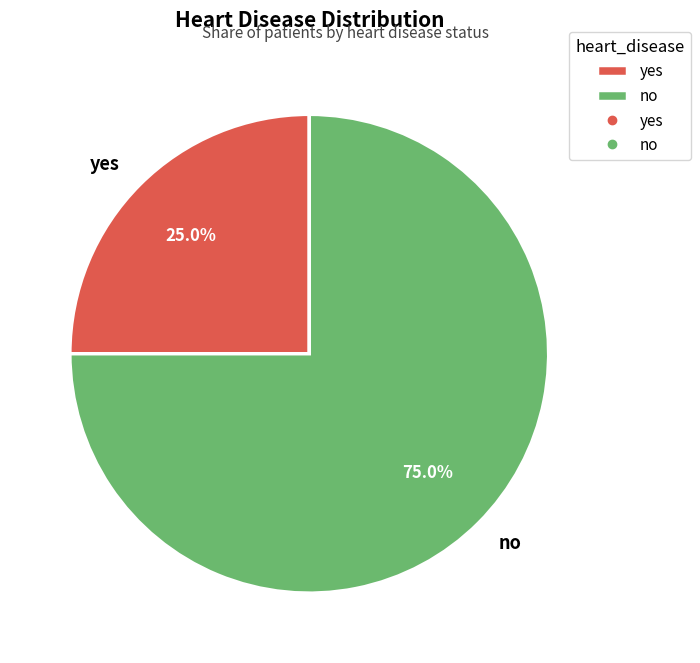

How much of the chart is everything except no?

25.0%